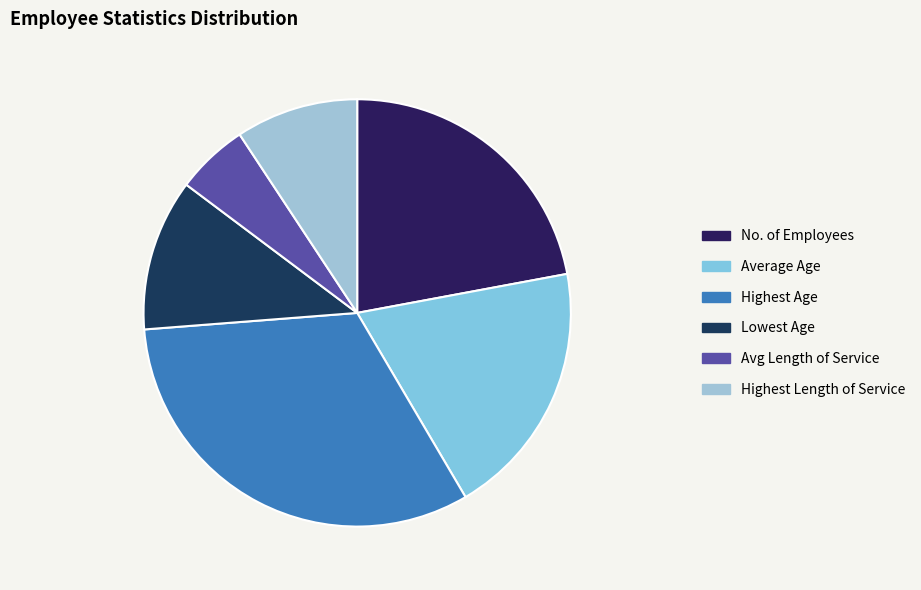

How many segments does this pie chart have?

6